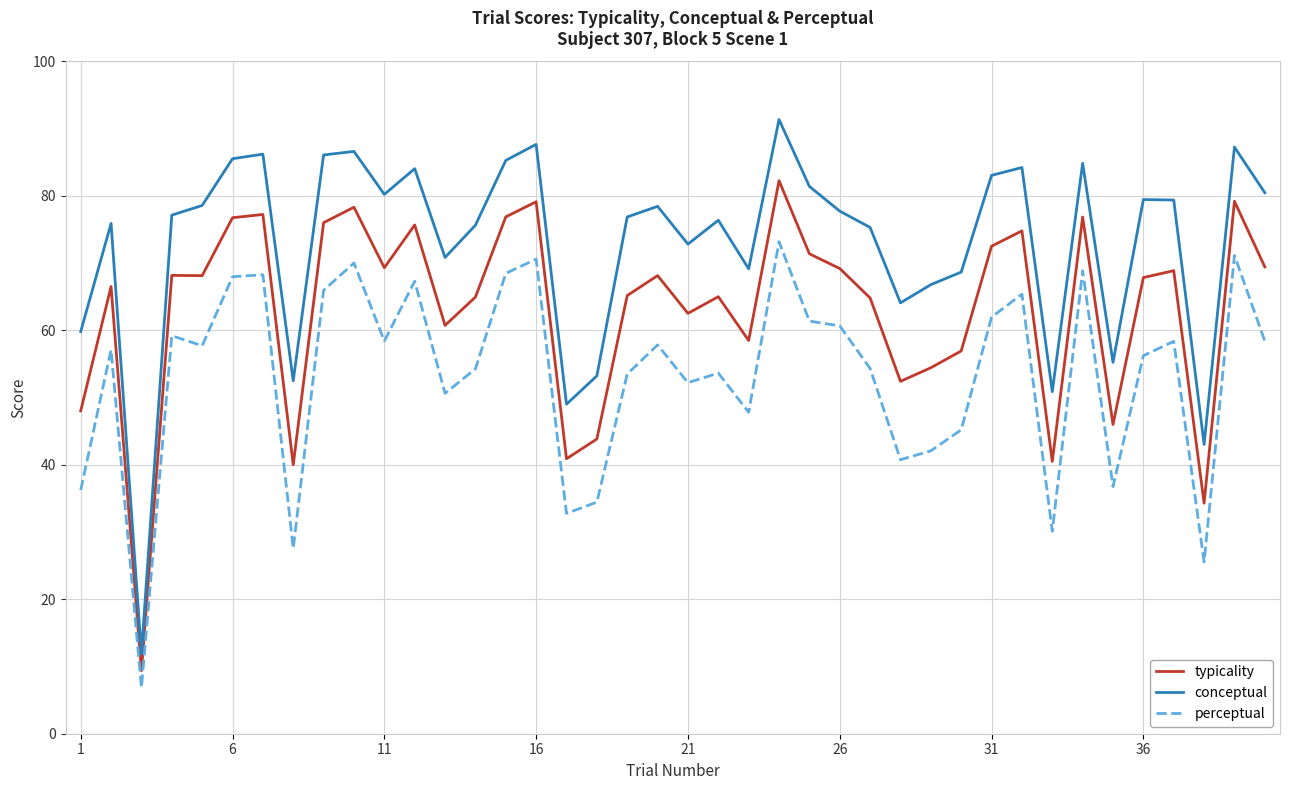

What is the difference between the maximum and minimum values in the perceptual series?

66.3